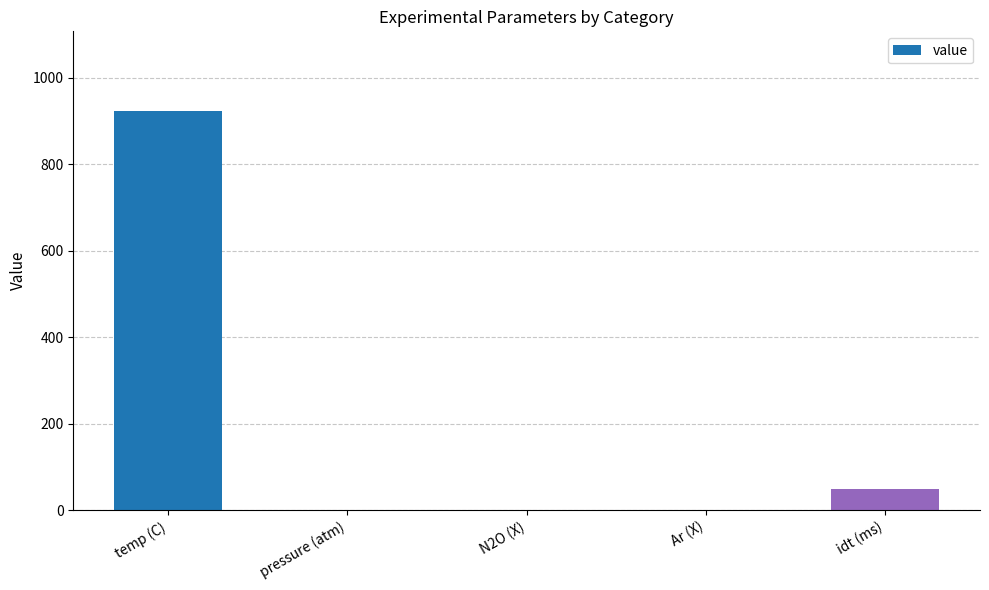

At which label is the value closest to 461?

idt (ms)